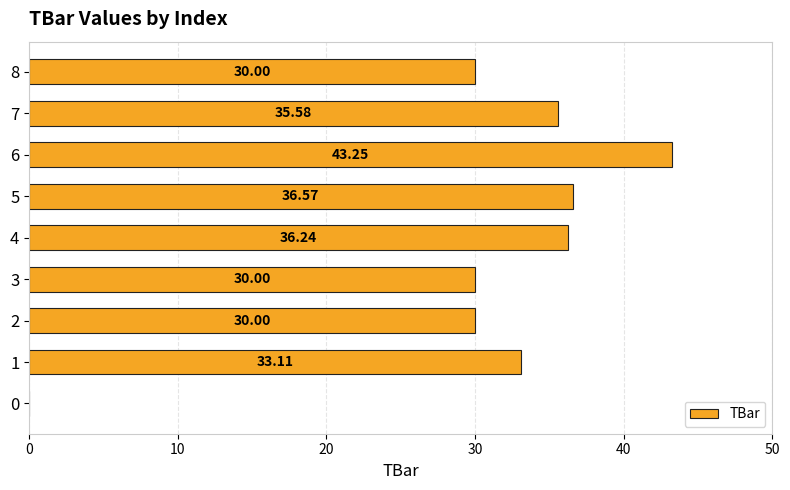

Approximately how many times larger is the value at 2 compared to 3?

1.0